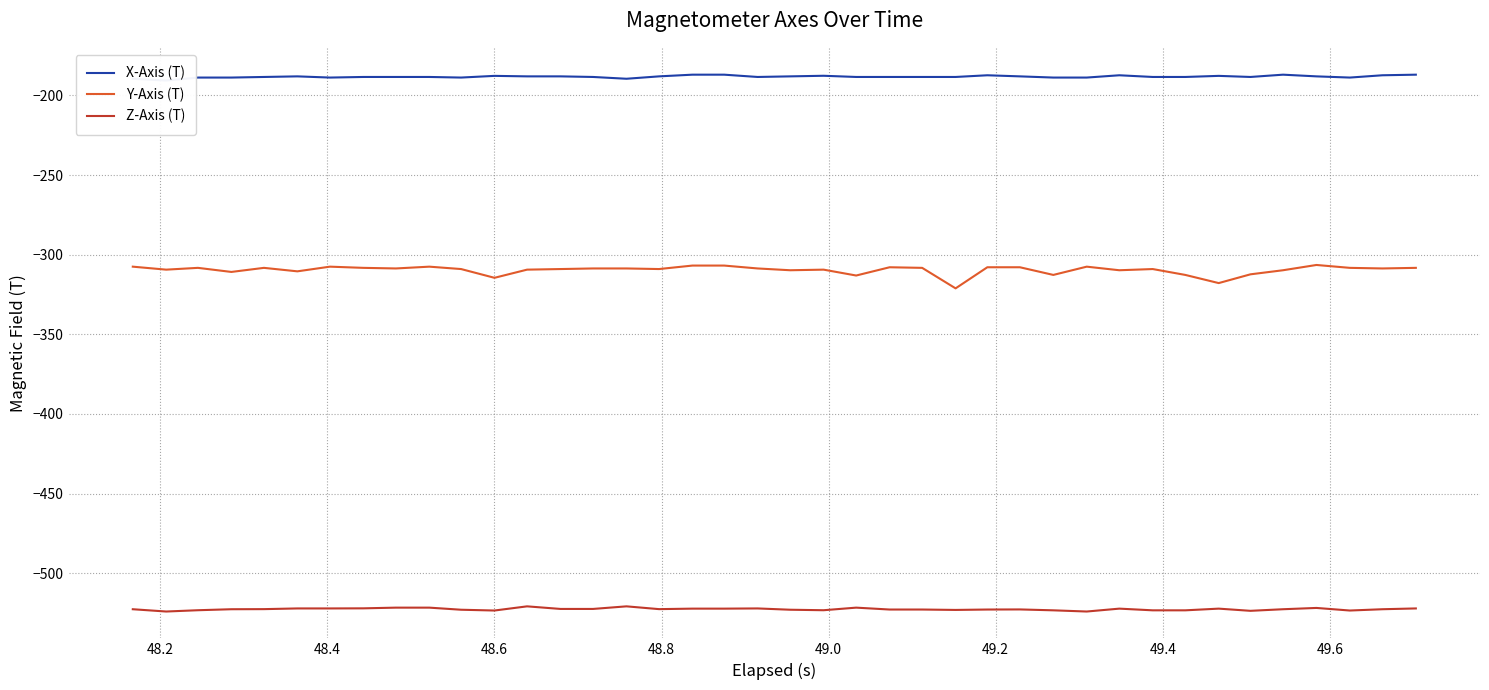

True or false: Z-Axis (T) and Y-Axis (T) cross at least once.

False